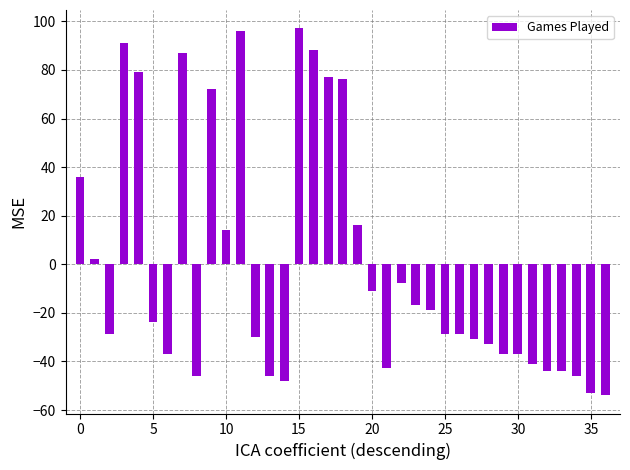

What is the value of the 4th bar from the left?

91.1